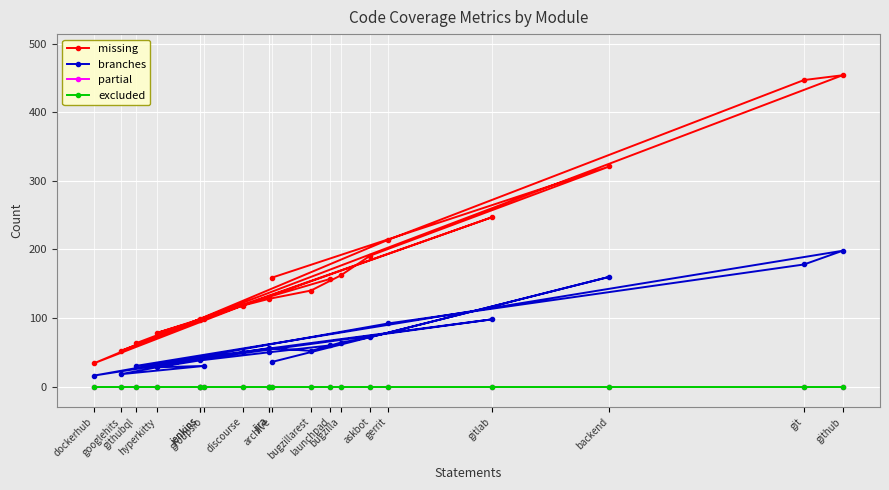

How many lines are shown in the chart?

4